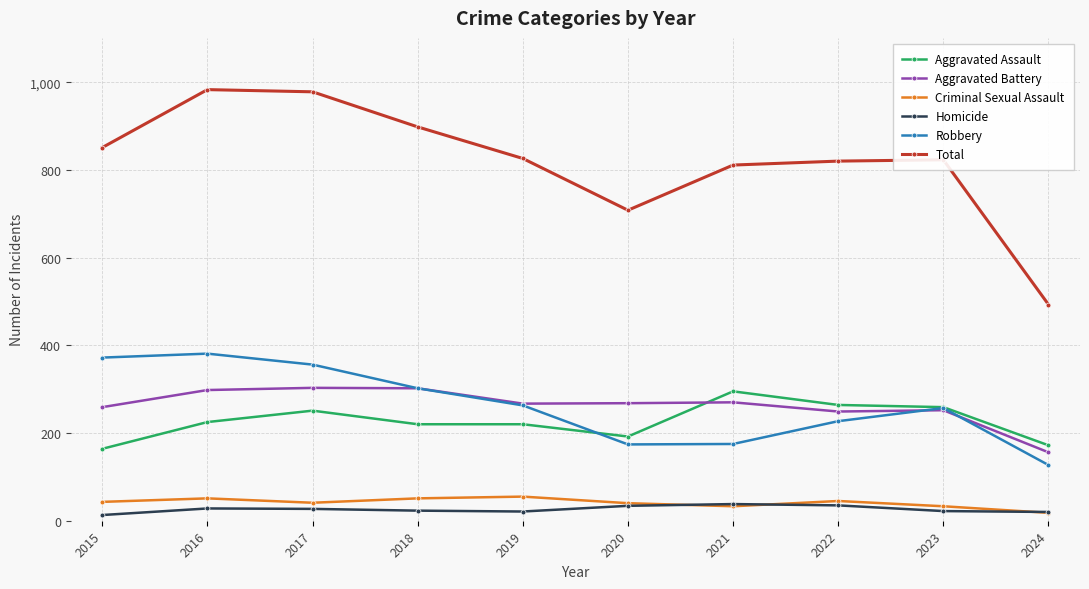

At which label is Total closest to 738?

2020